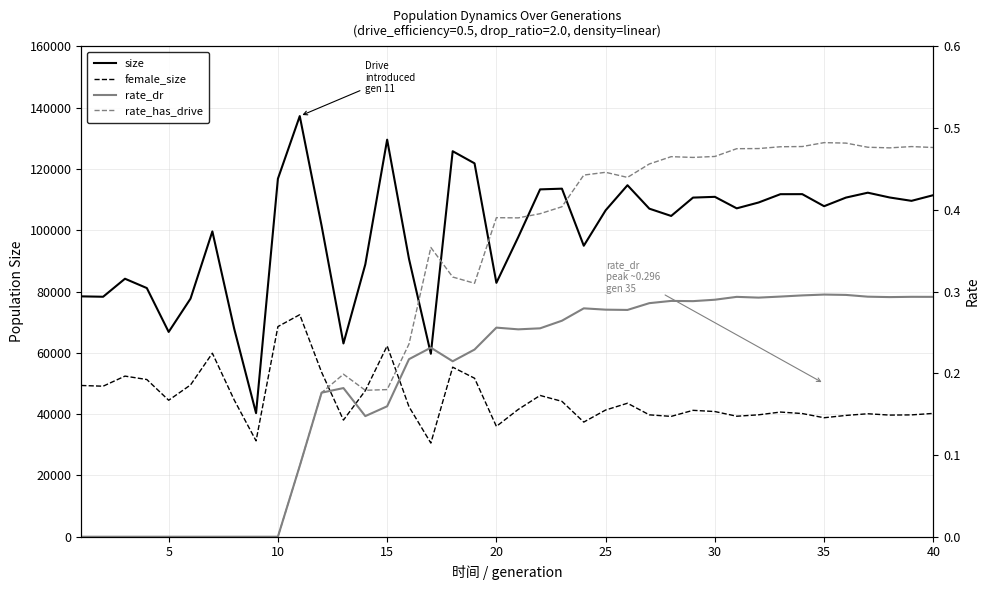

True or false: rate_dr and size cross at least once.

False